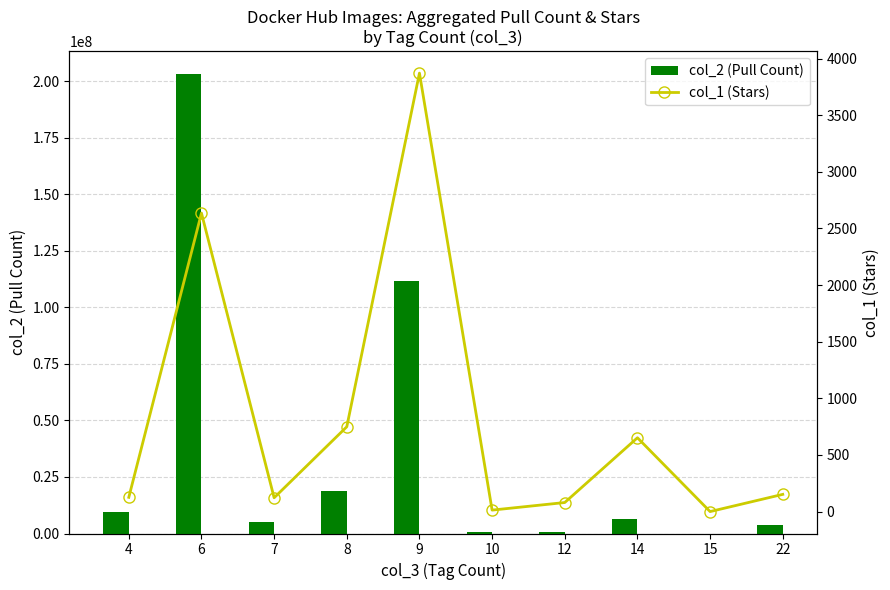

Where is col_2 (Pull Count) nearest to the value 101581957?

9